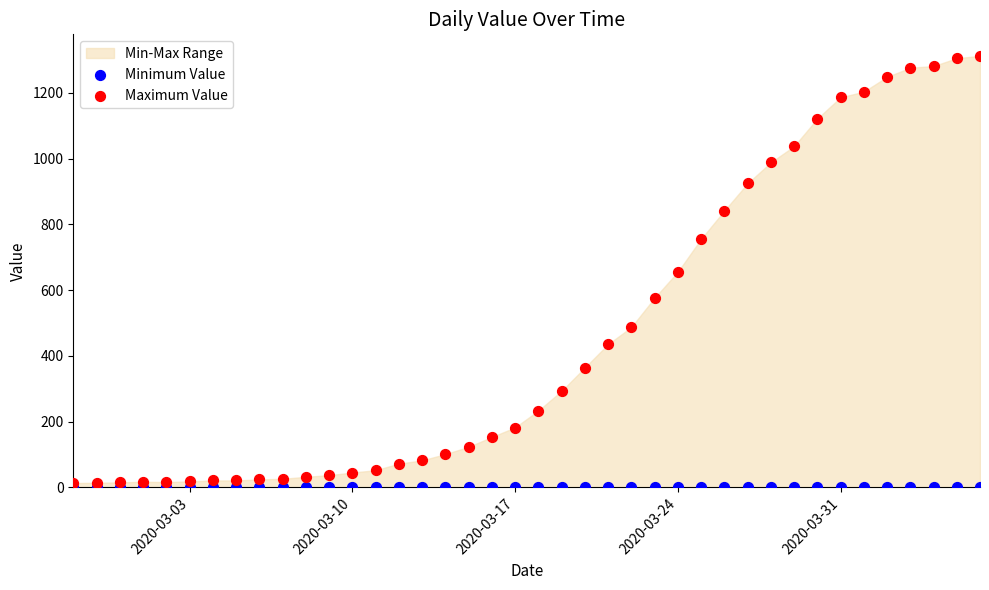

Which series reaches the maximum Y coordinate?

Maximum Value